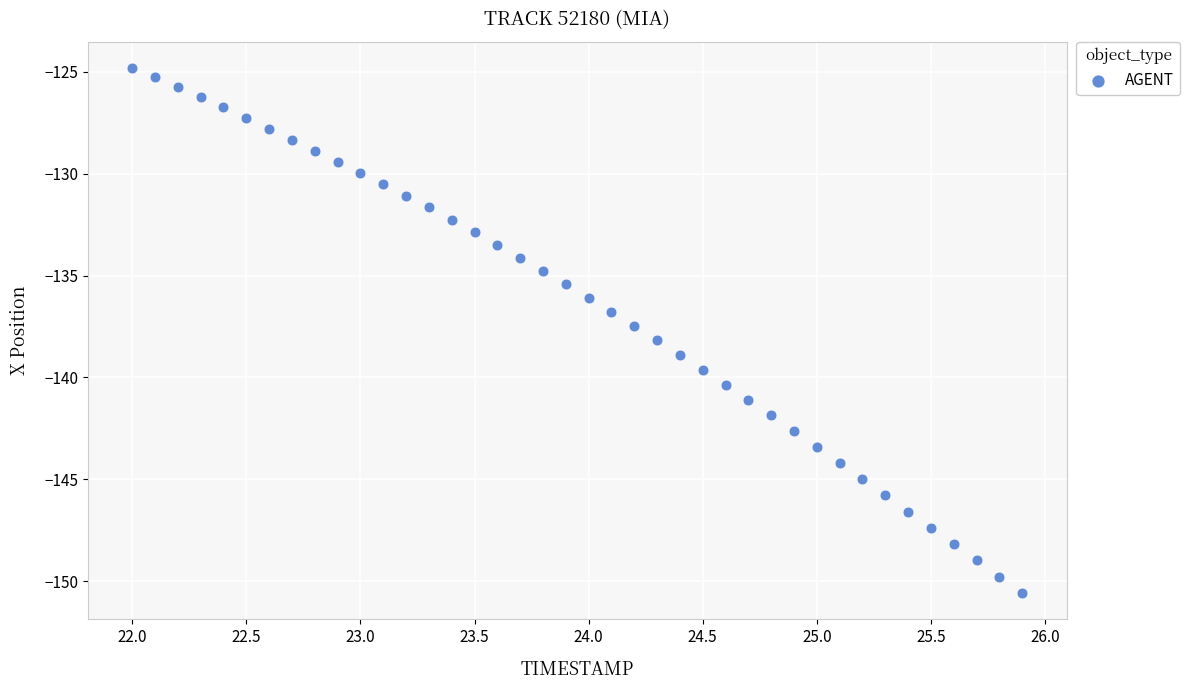

What is the range of Y values (max minus min)?

25.8